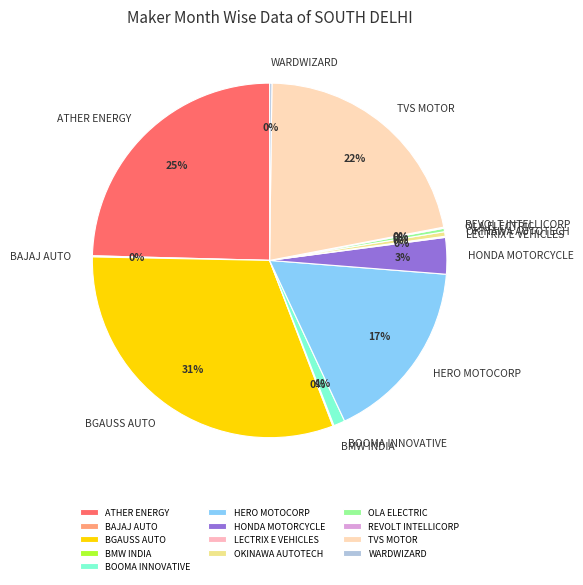

Between BGAUSS AUTO and BOOMA INNOVATIVE, which is larger?

BGAUSS AUTO